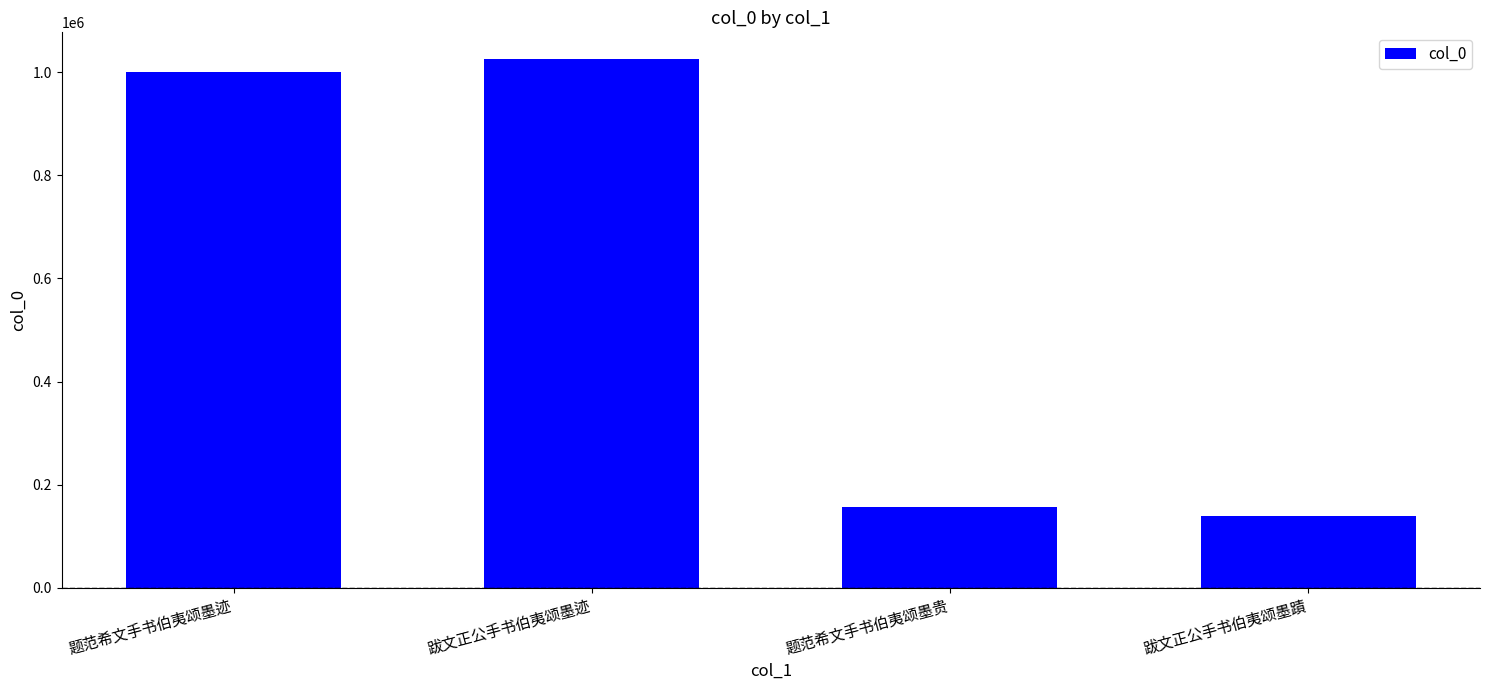

Reading right to left, extract all data points from this chart.

跋文正公手书伯夷颂墨蹟=140243	题范希文手书伯夷颂墨贵=156326	跋文正公手书伯夷颂墨迹=1025895	题范希文手书伯夷颂墨迹=999416